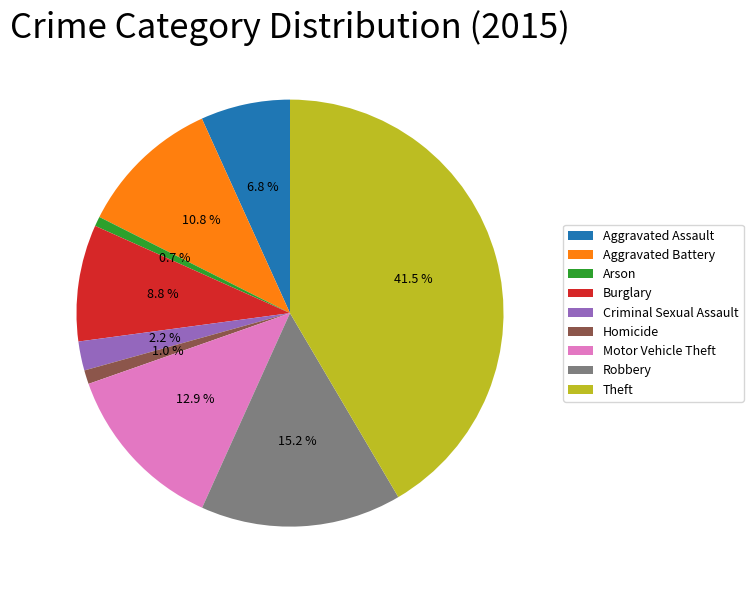

To the nearest percent, what is the average slice percentage?

11%